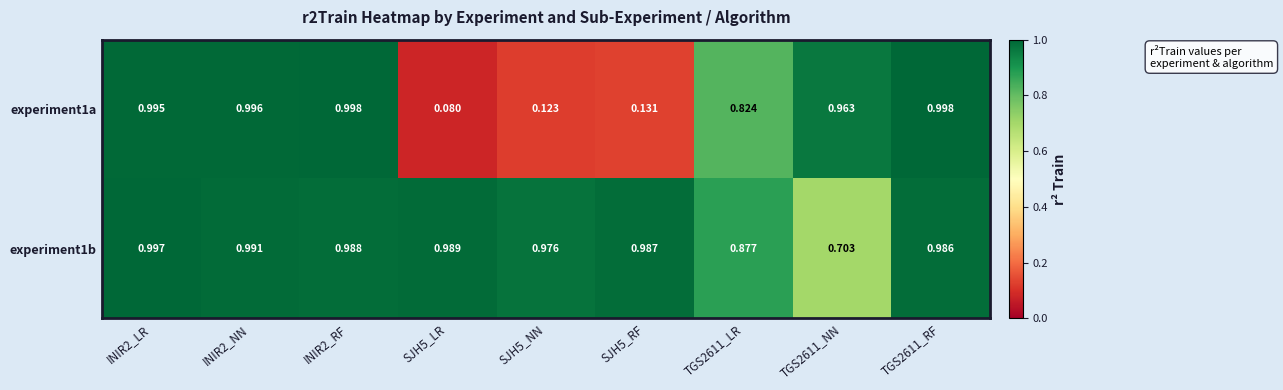

Is the value of experiment1a at TGS2611_NN greater than the value of experiment1b at TGS2611_RF?

No